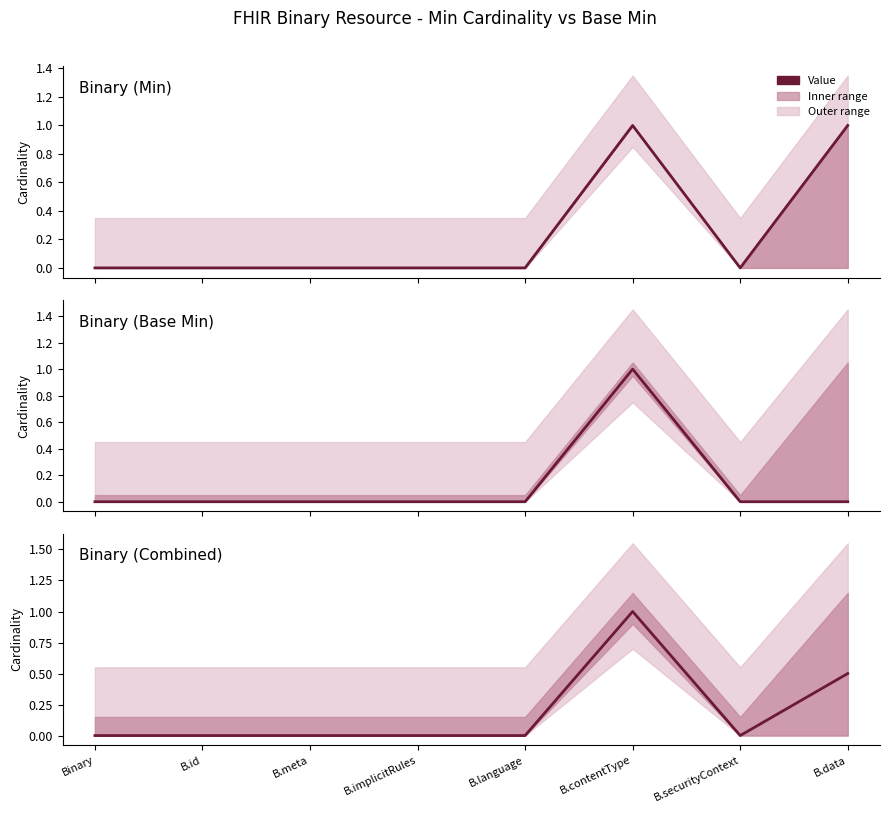

How many interior local peaks (higher than both neighbors) does the data have?

1